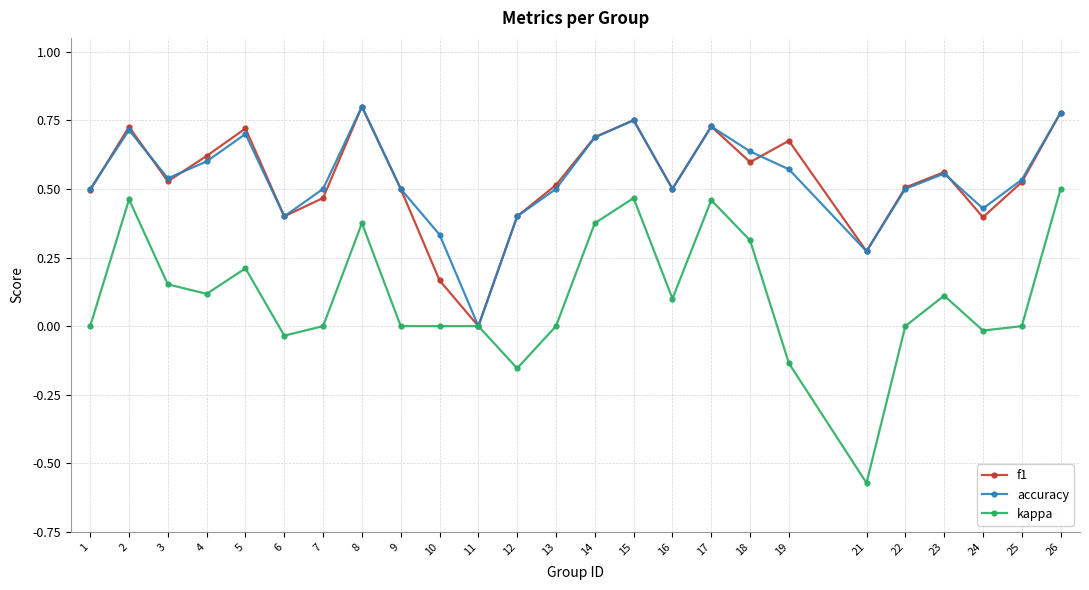

How many positive values does the f1 series have?

24